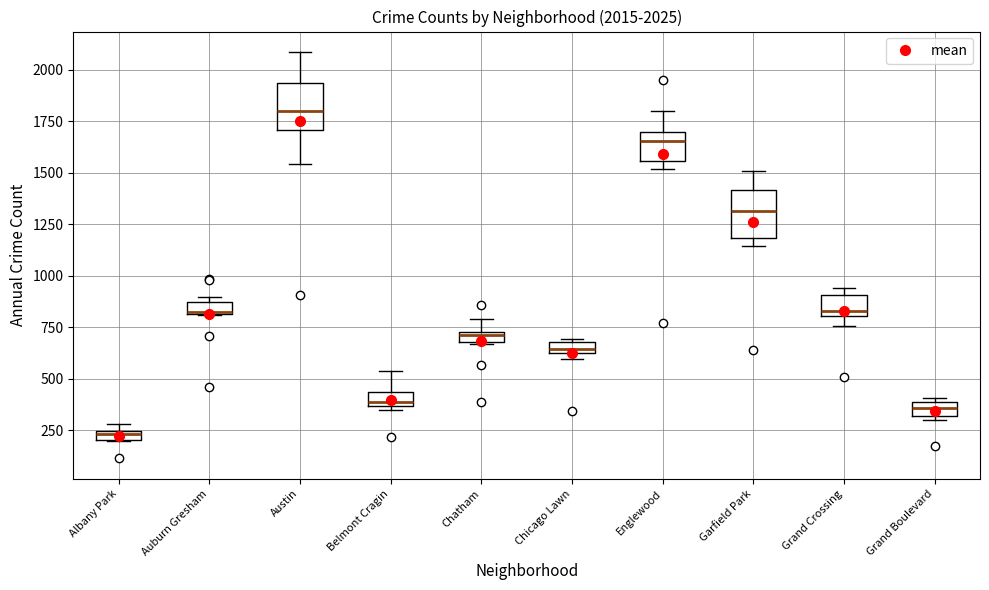

Which box's median line is the lowest?

Albany Park